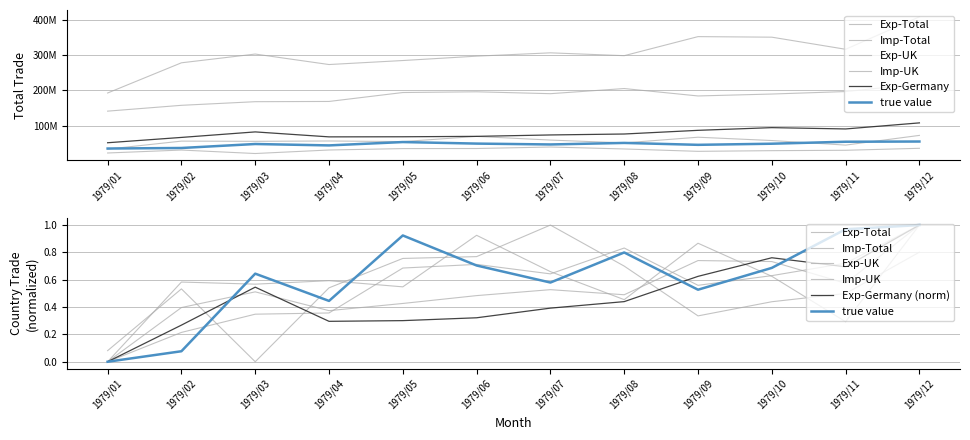

Between 1979/02 and 1979/08, which series saw the biggest shift?

Imp-Total